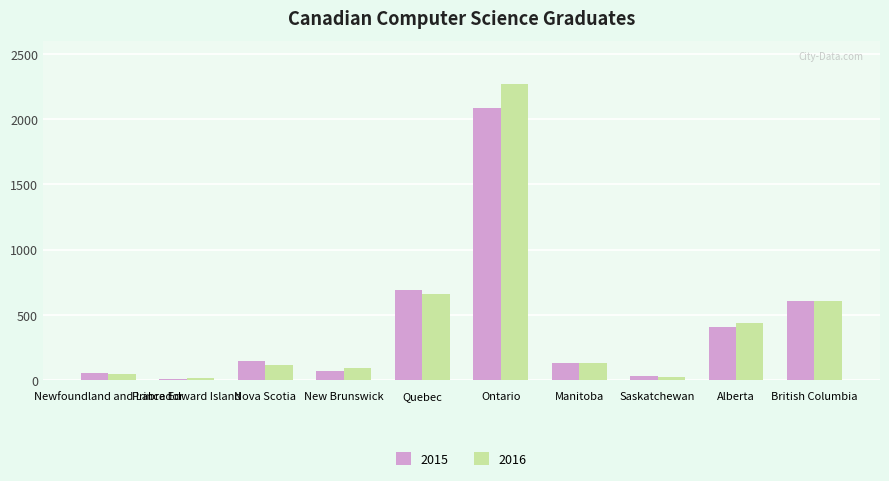

At which category is the sum across all series the highest?

Ontario